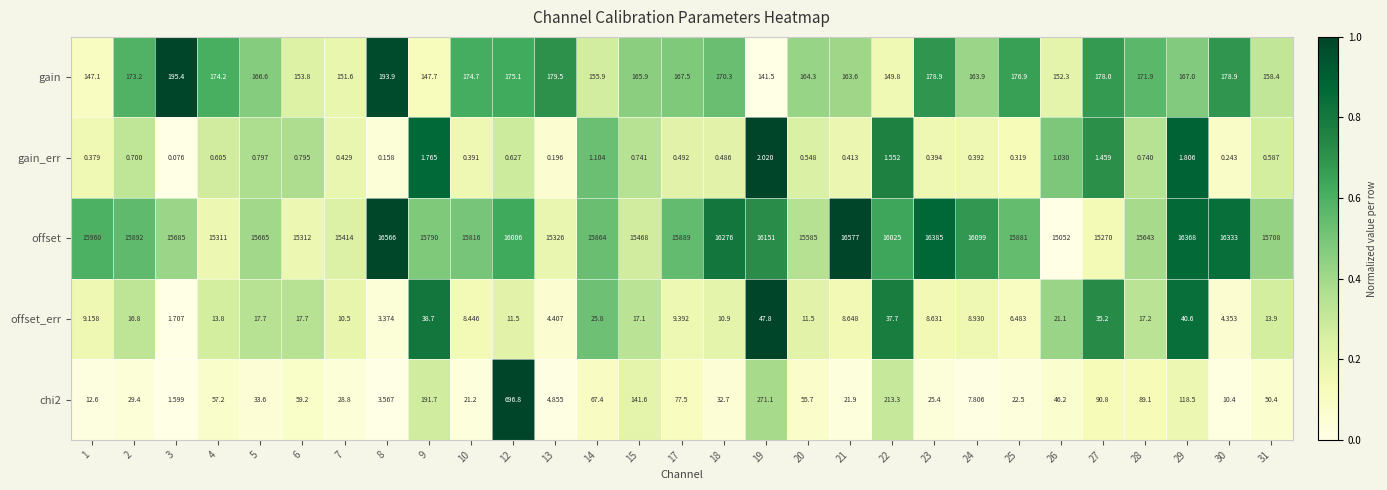

Which series has the largest total across all categories?

offset